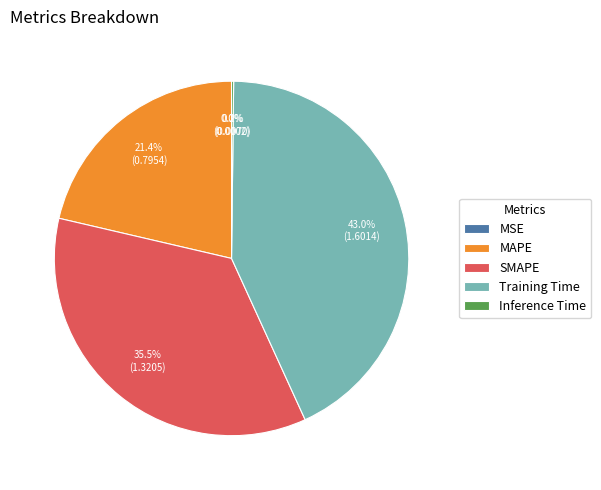

Does any single category account for the majority?

No